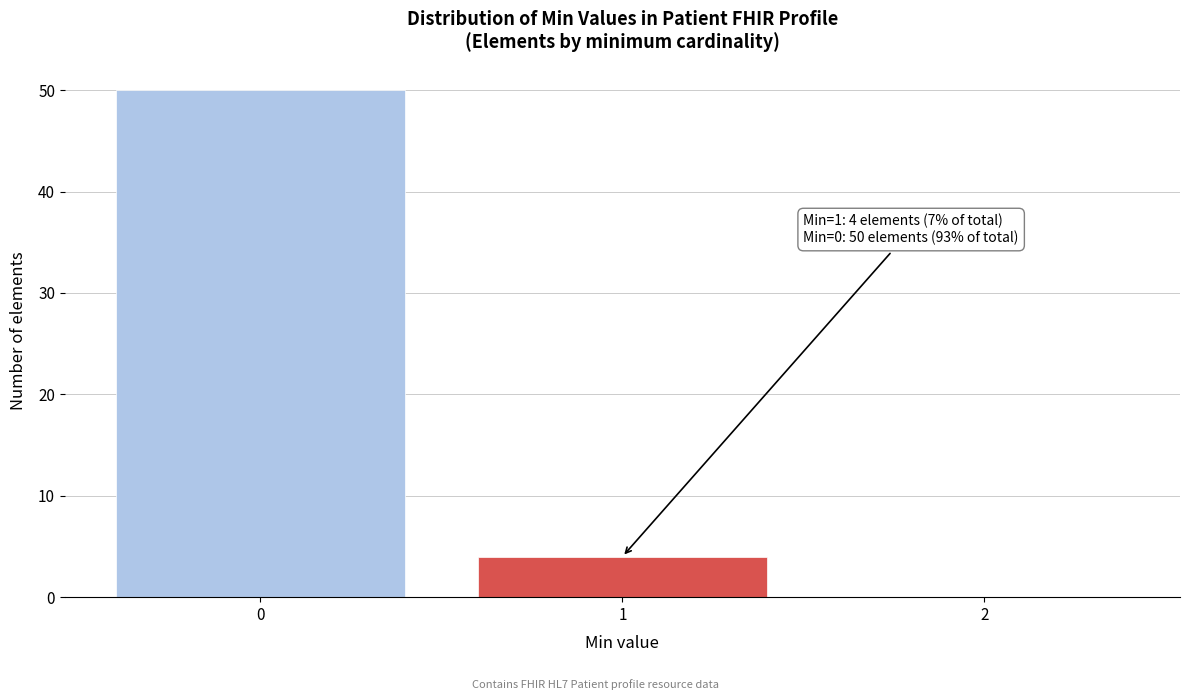

Over which range of the x-axis is the bar tallest?

-0.5 to 0.5